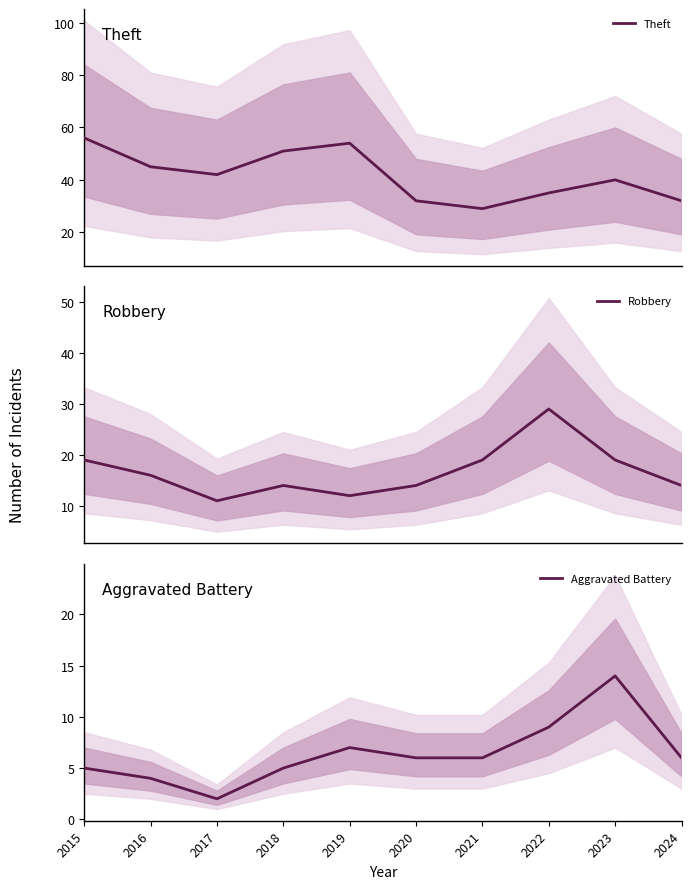

Which label corresponds to the largest value in the chart?

2015